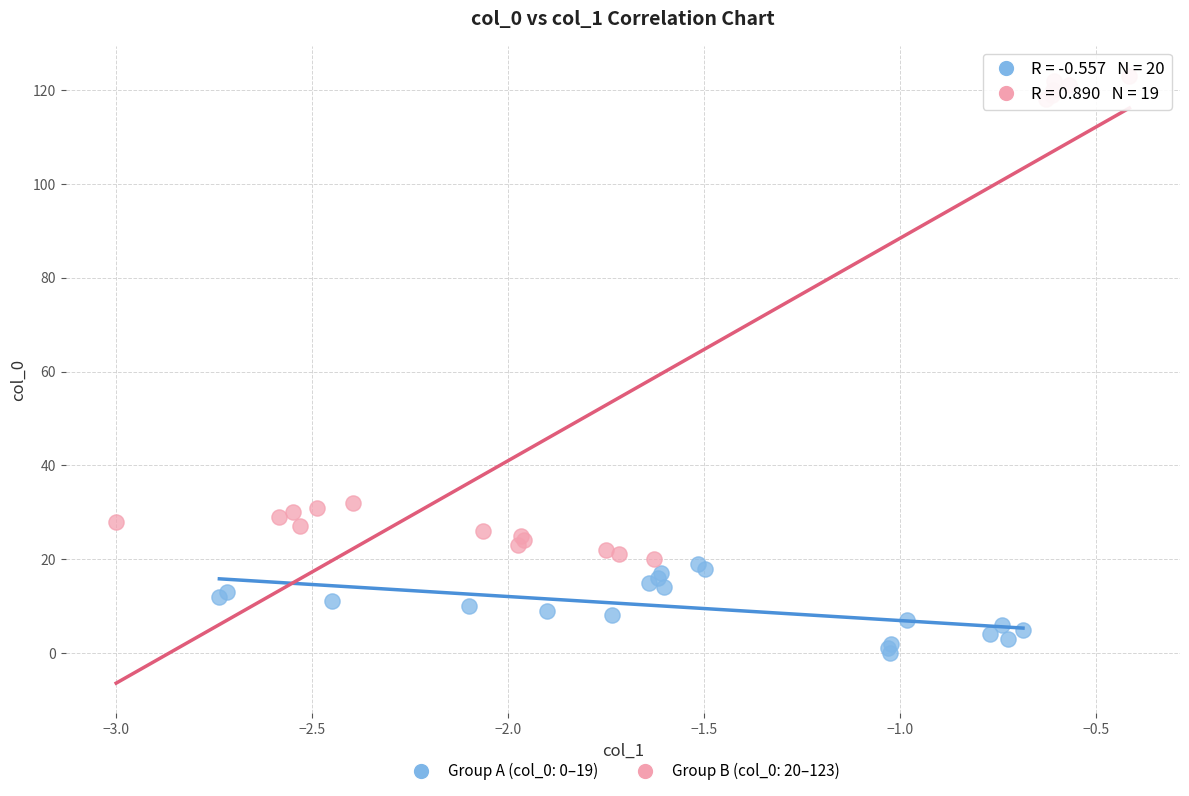

Which series contains the lowest Y value?

Group A (col_0: 0–19)